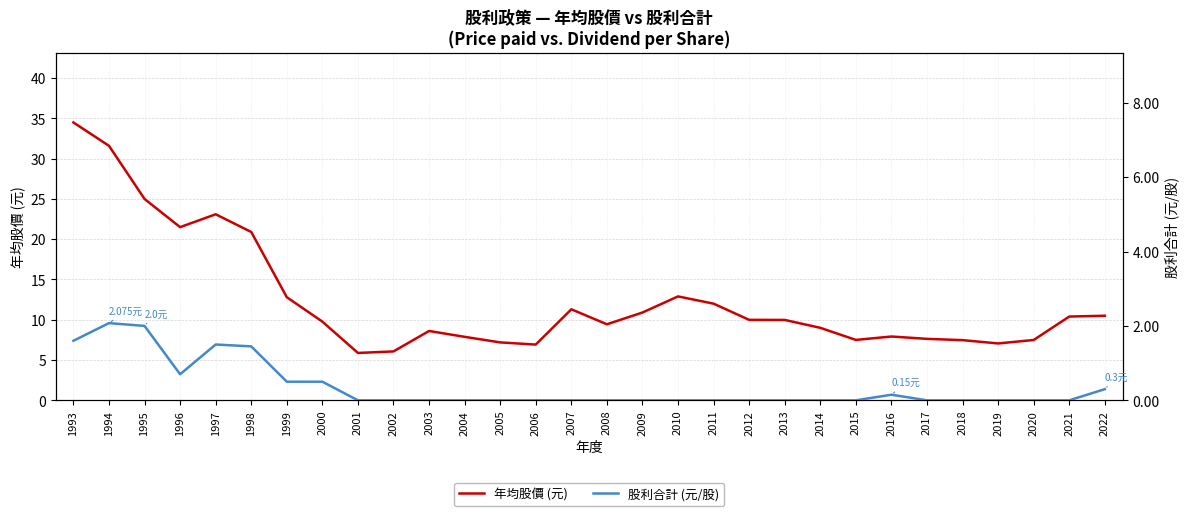

True or false: 股利合計 (元/股) and 年均股價 (元) cross at least once.

False